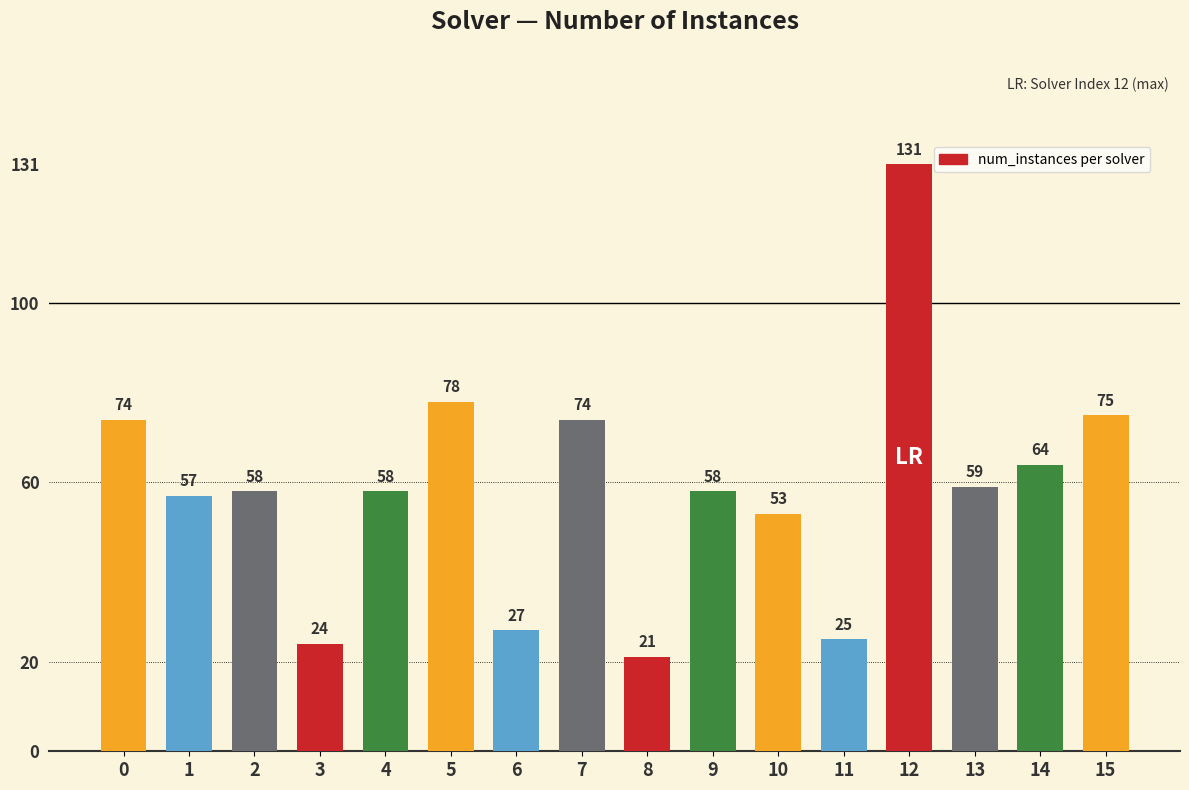

What value does the data have at 9, to the nearest 10?

60